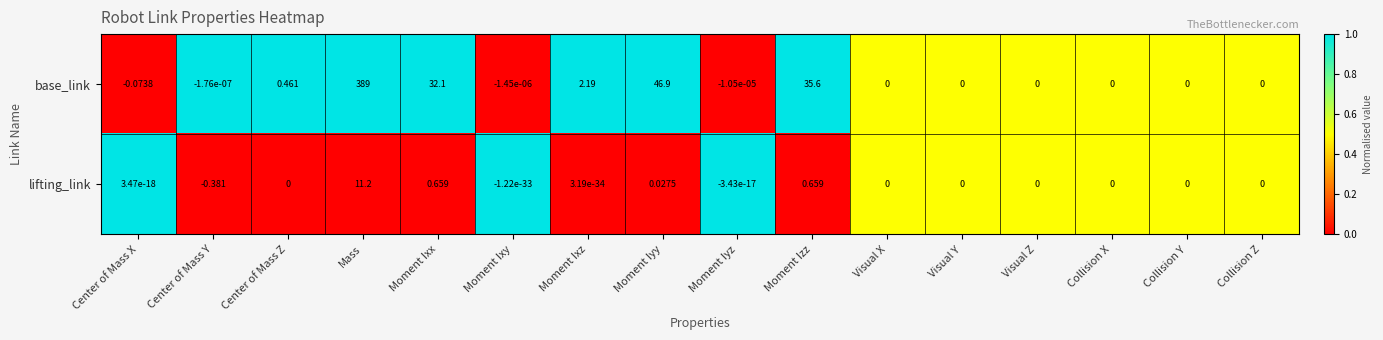

At which category is the sum across all series the highest?

Mass